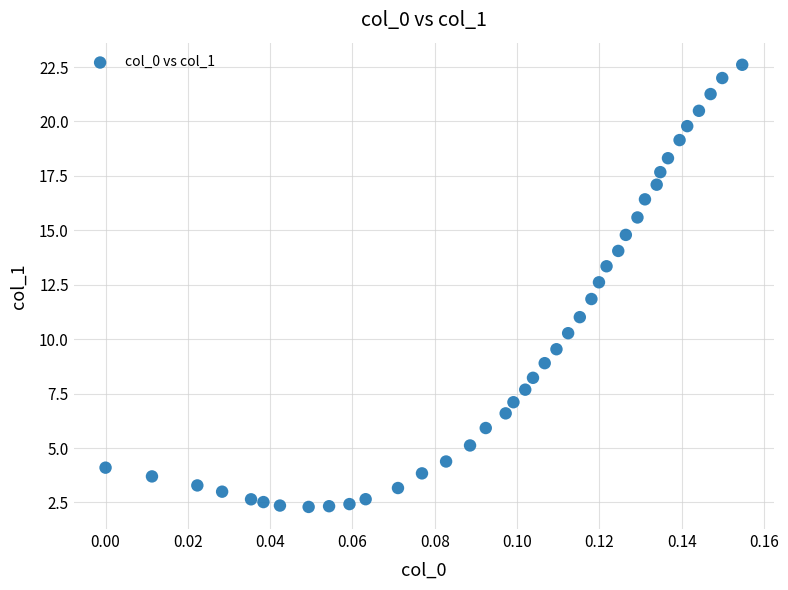

What is the range of Y values (max minus min)?

20.3